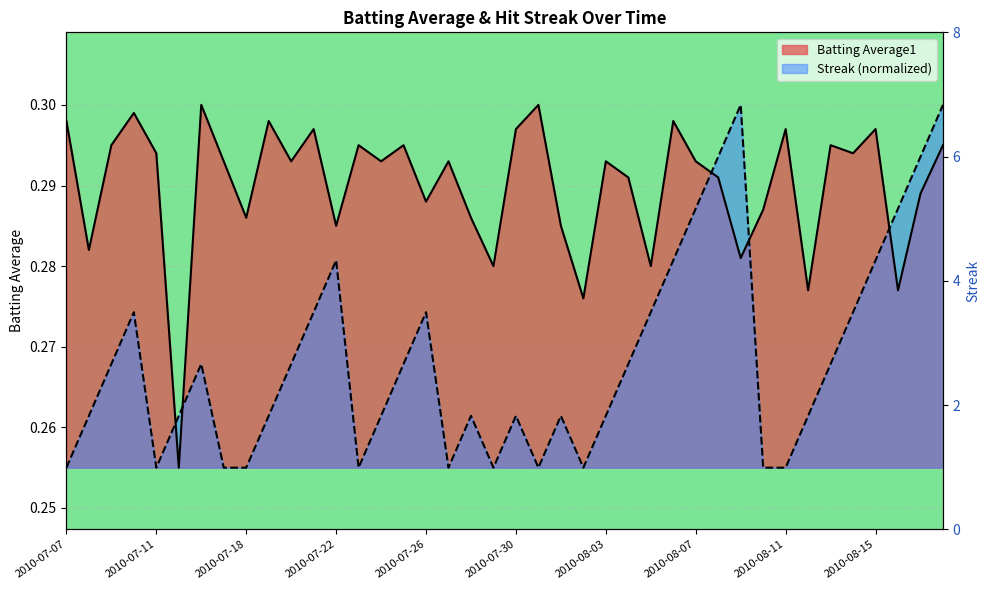

At which label is Batting Average1 closest to 0?

2010-07-15